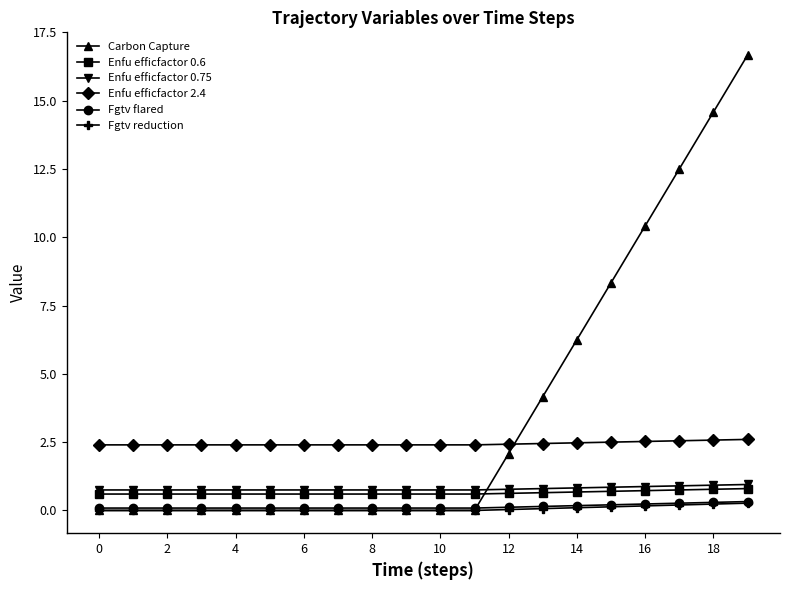

What is the greatest value displayed?

16.7